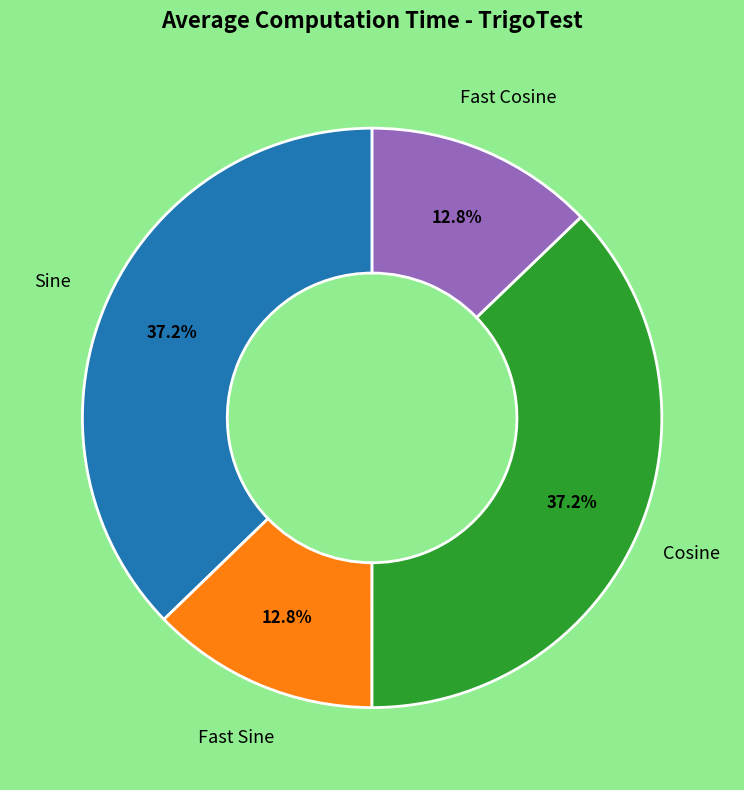

How many segments does this pie chart have?

4